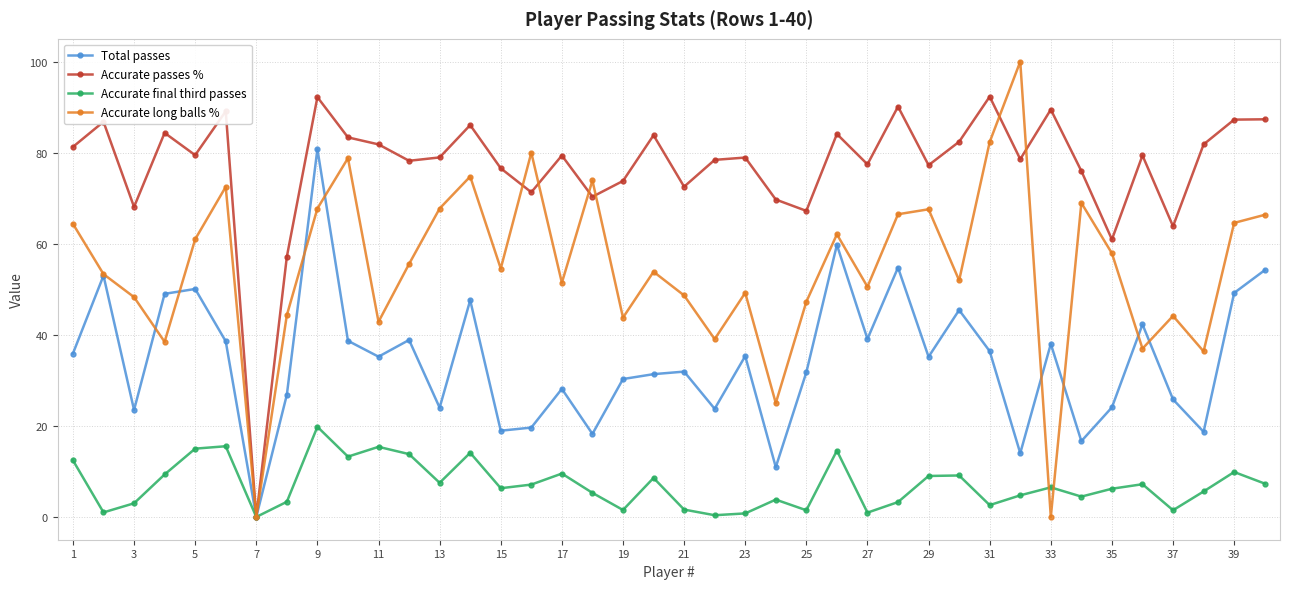

Rank the series by their average value, from lowest to highest.

Accurate final third passes, Total passes, Accurate long balls %, Accurate passes %